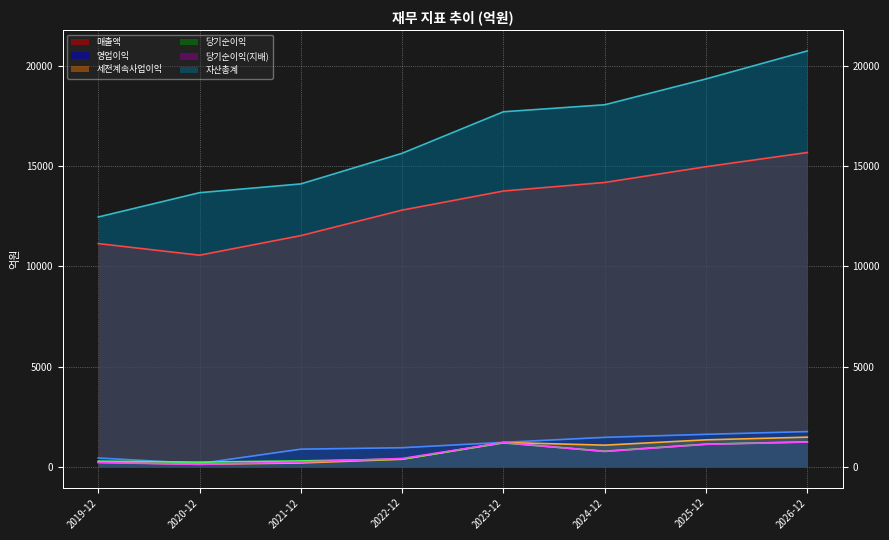

What position from the right is 2021-12?

6